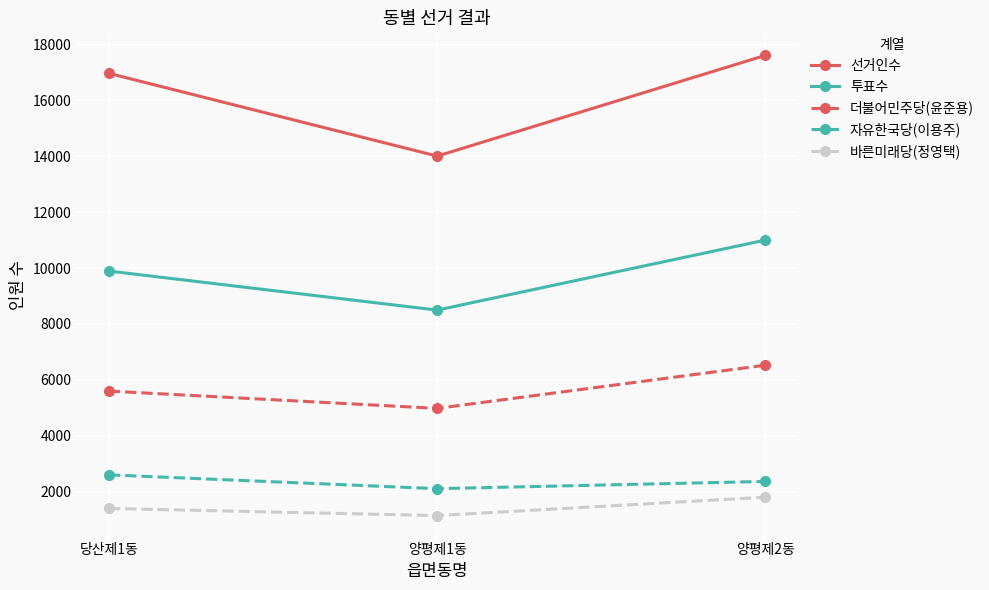

What is the maximum value for 자유한국당(이용주)?

2597